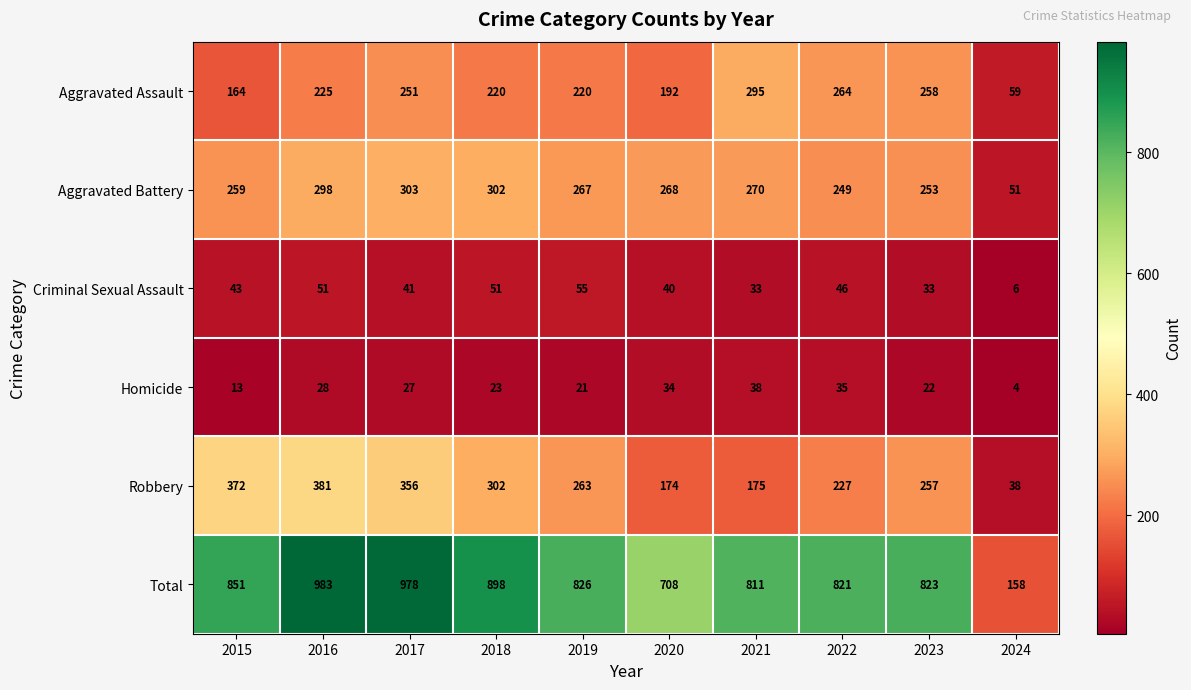

What is the sum of all Robbery values?

2545